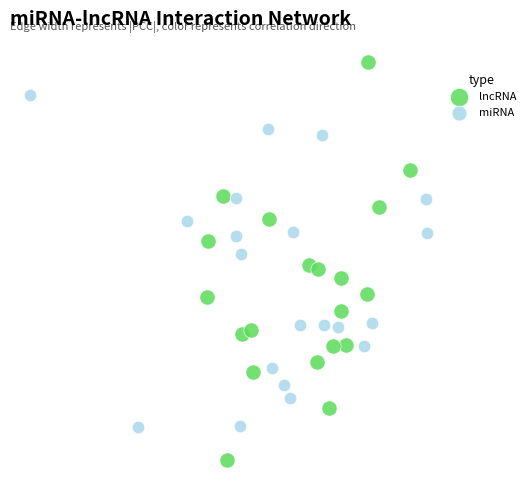

Which series contains the highest Y value?

lncRNA